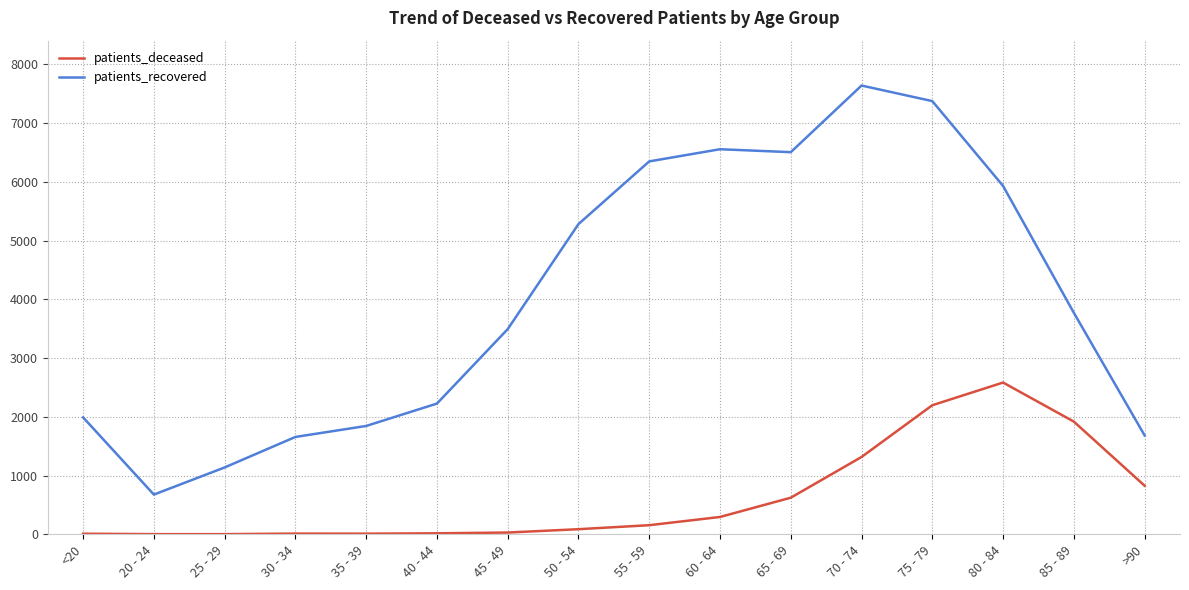

At how many categories does at least one series exceed 235?

16